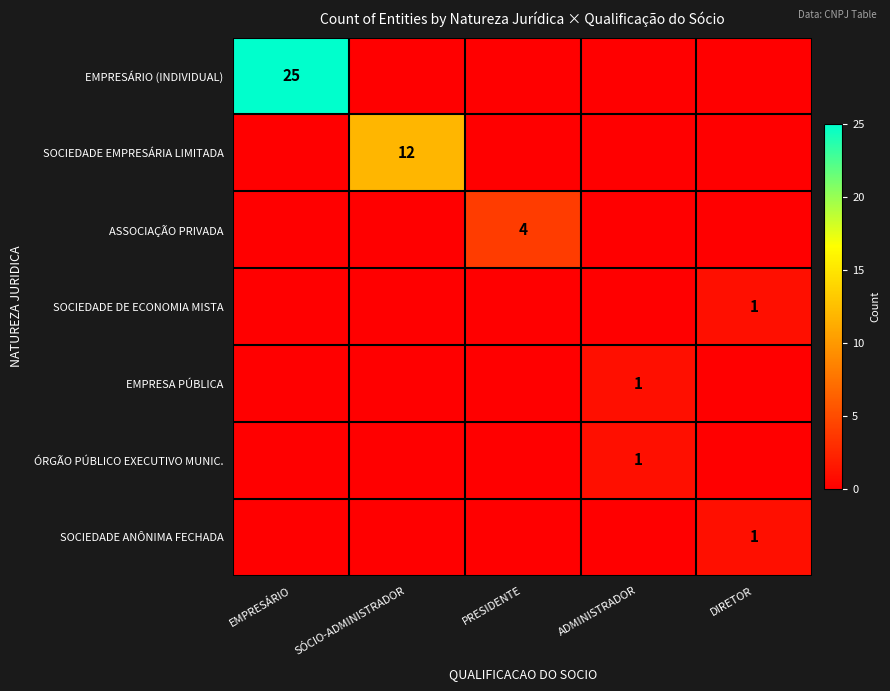

What is the maximum value shown in the chart?

25